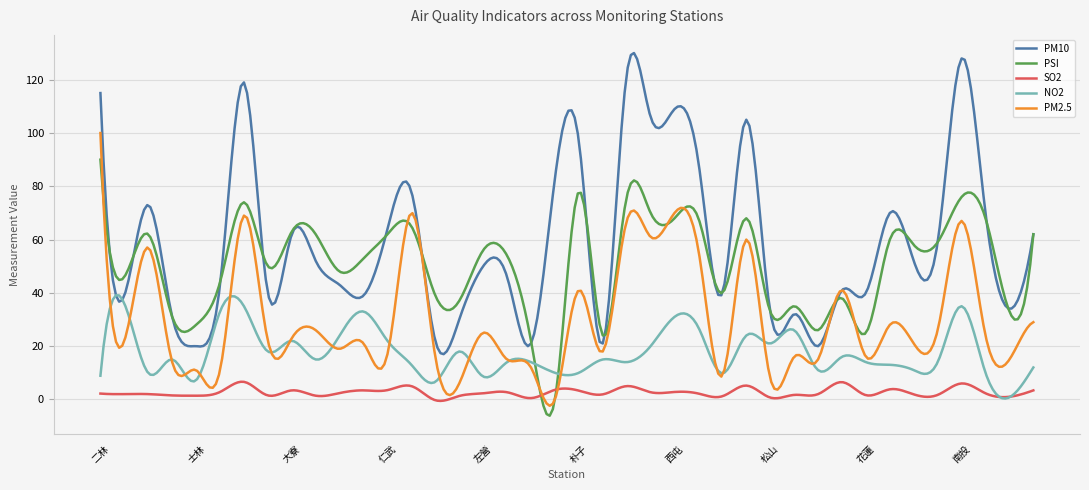

How many lines are shown in the chart?

5